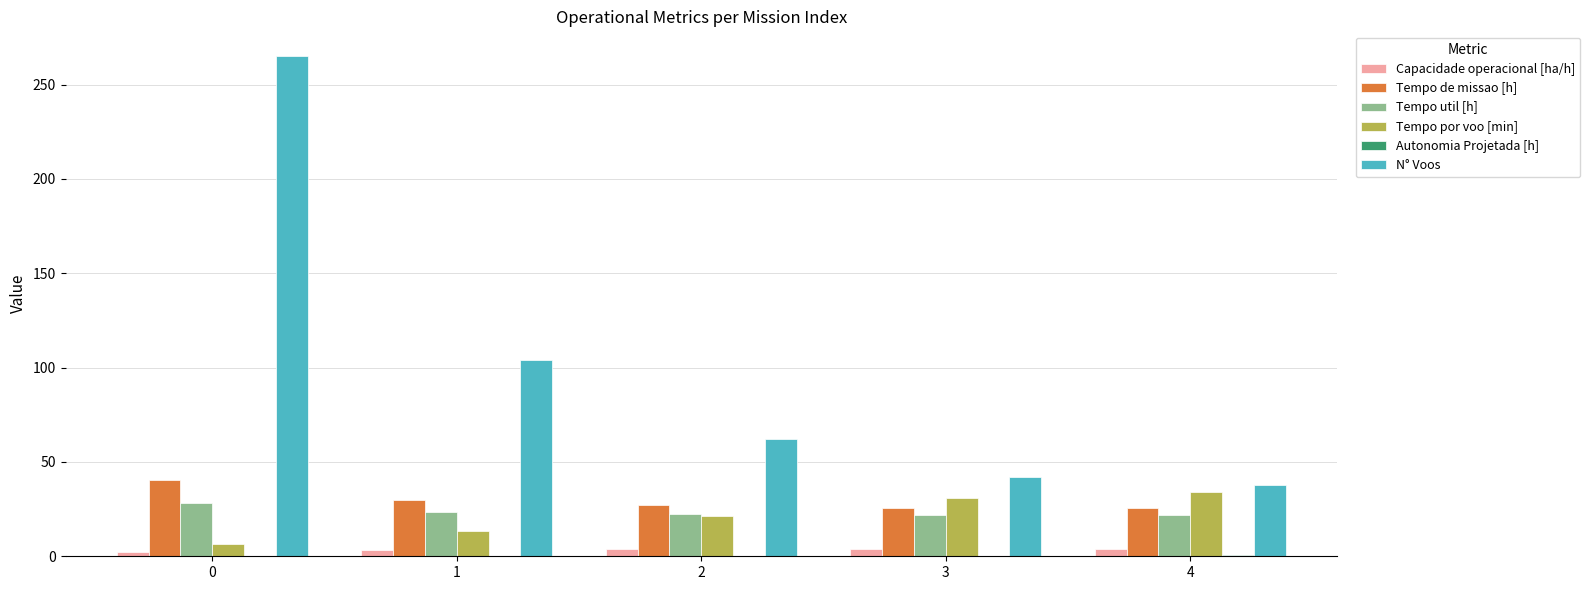

How many groups of bars are there?

5